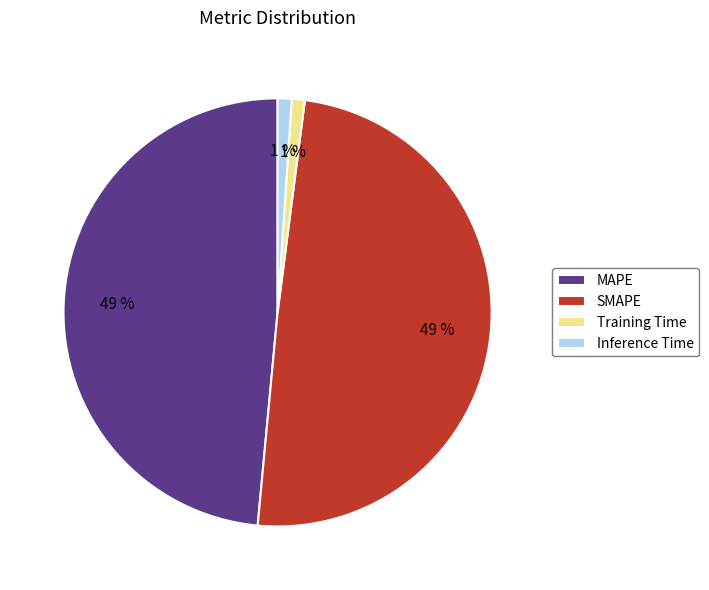

To the nearest percent, what portion does Inference Time represent?

1%